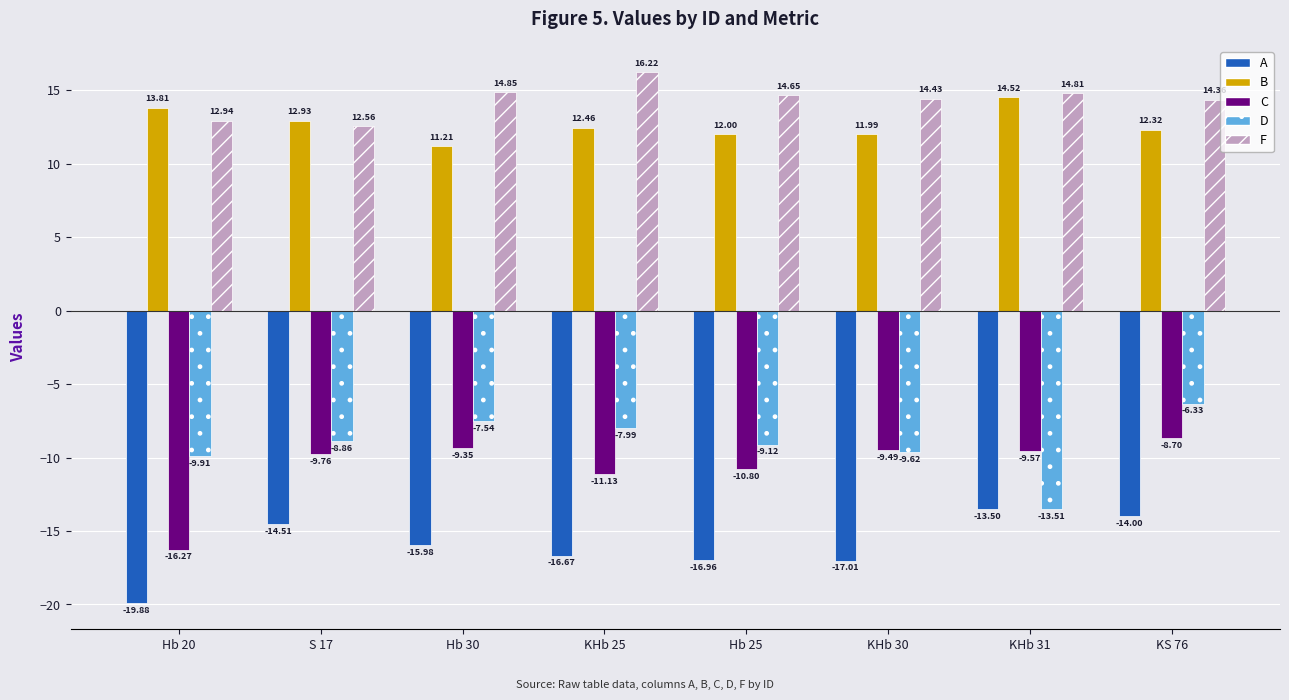

Rank the series at Hb 25 from highest to lowest value.

F, B, D, C, A